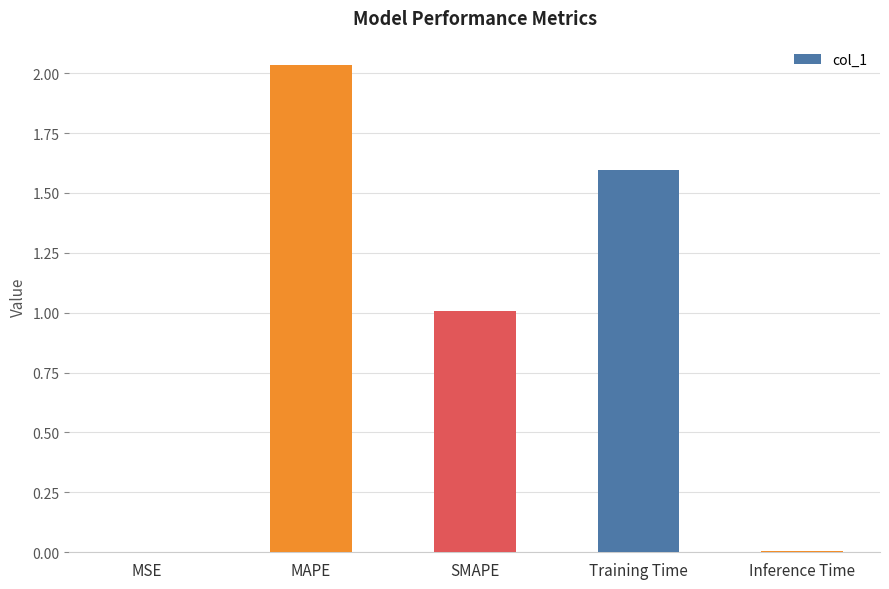

Are the bars horizontal?

No